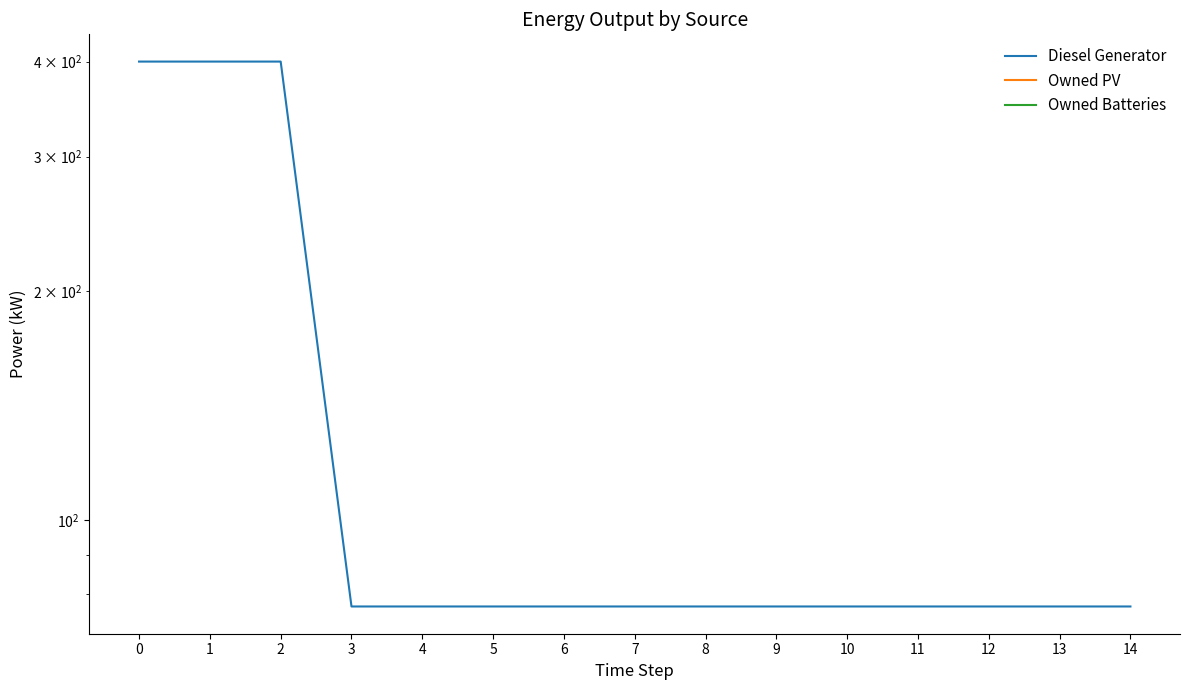

What are all the series names shown in the legend?

Diesel Generator, Owned PV, Owned Batteries